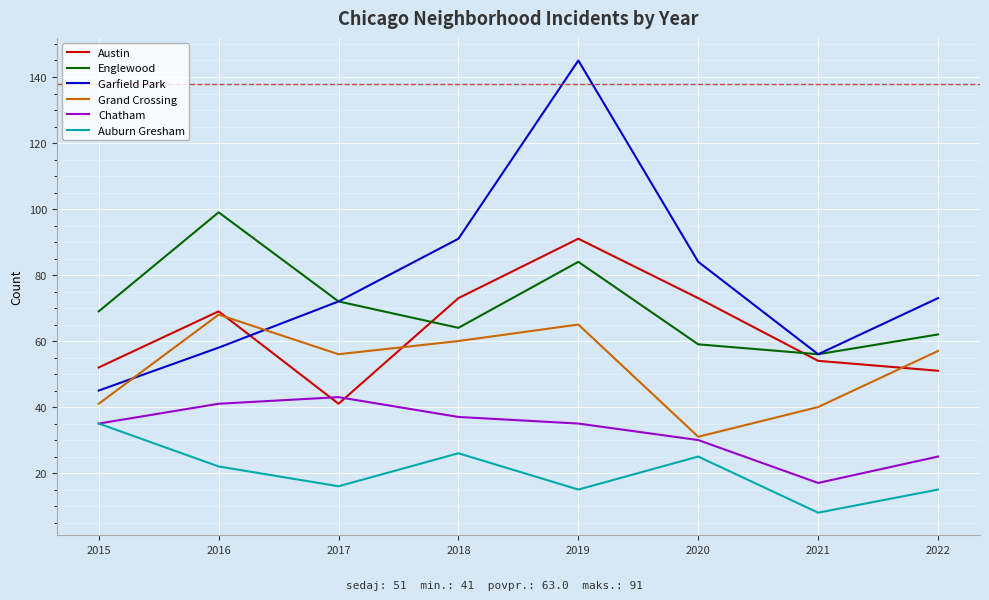

What is the total value across all series at 2021?

231